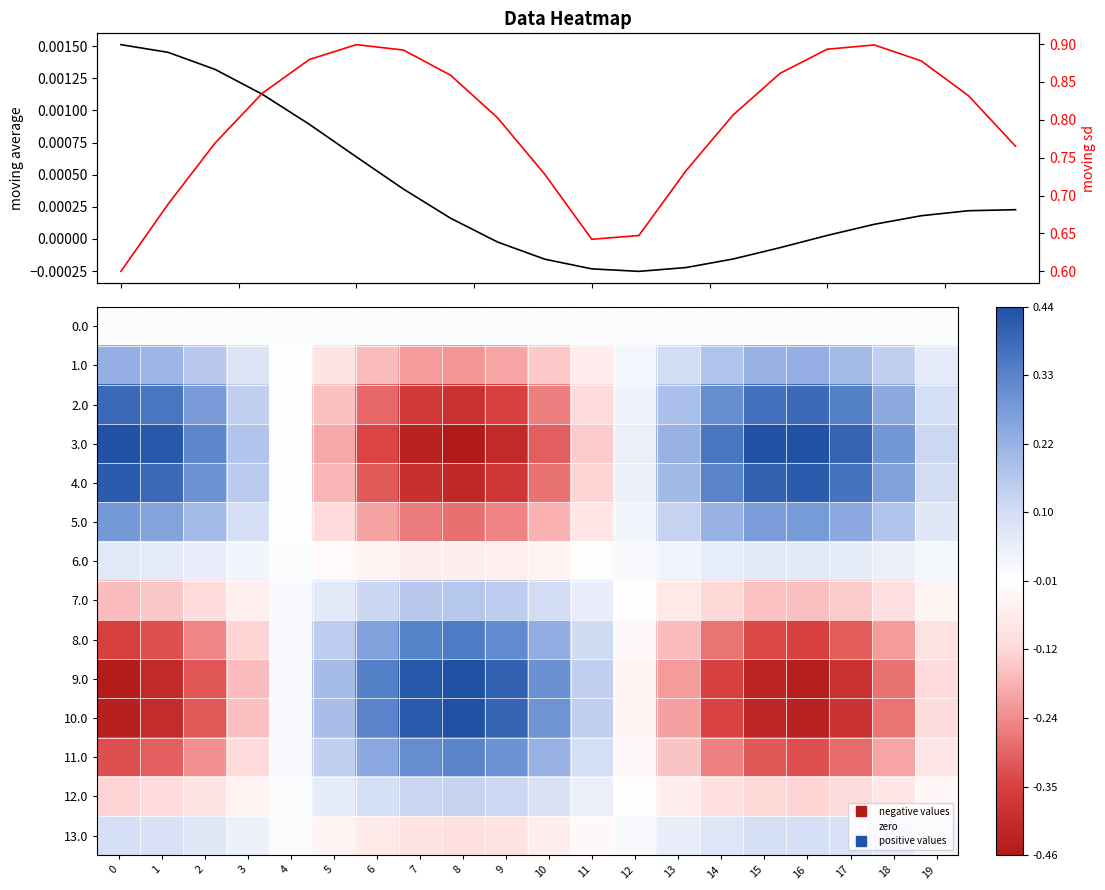

At which category is the sum across all series the highest?

16